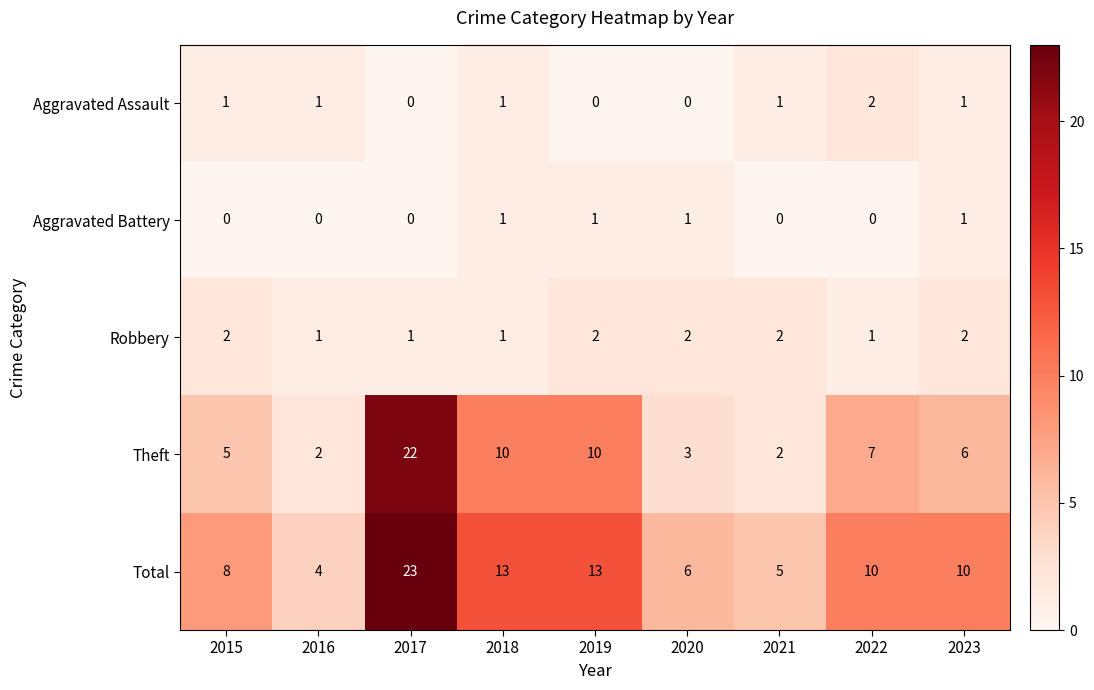

Is it true that Total equals 4 at 2016?

True